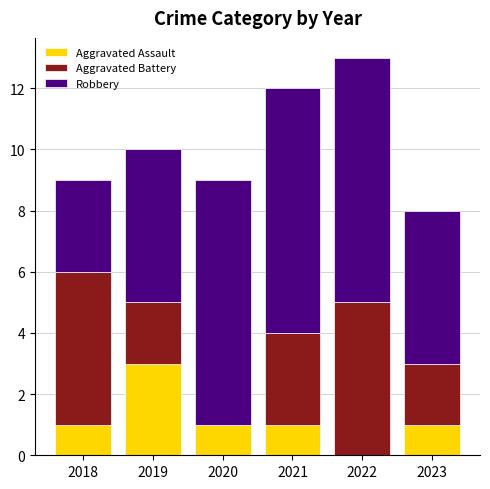

Does the chart contain stacked bars?

Yes